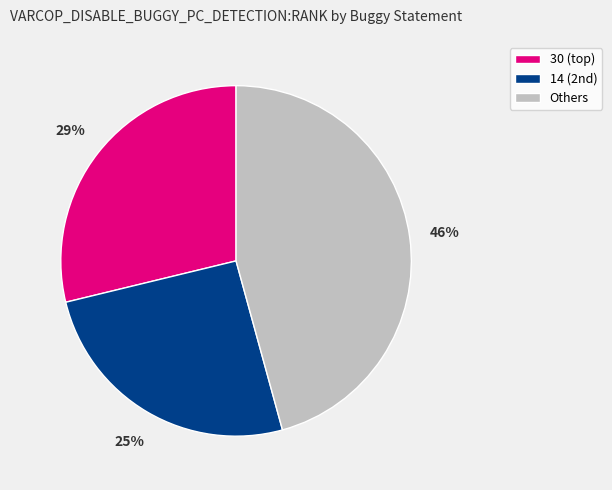

To the nearest percent, what is the average slice percentage?

33%